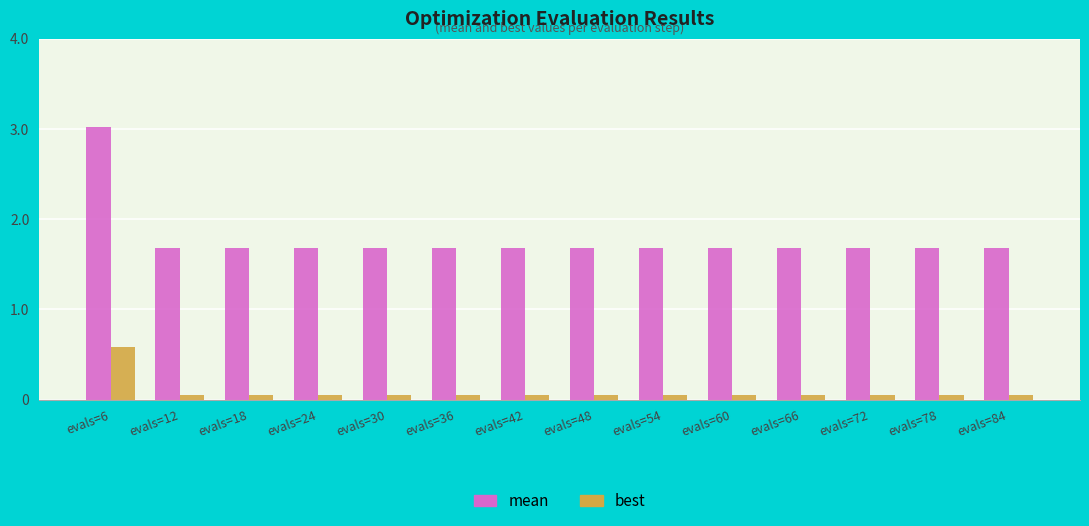

List the series in order of their peak value, lowest first.

best, mean